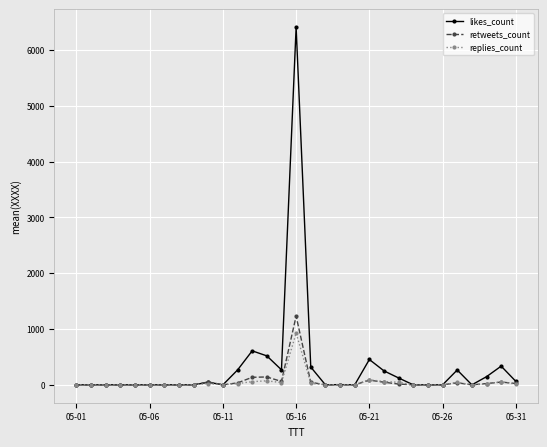

Which series has the largest range (max minus min)?

likes_count